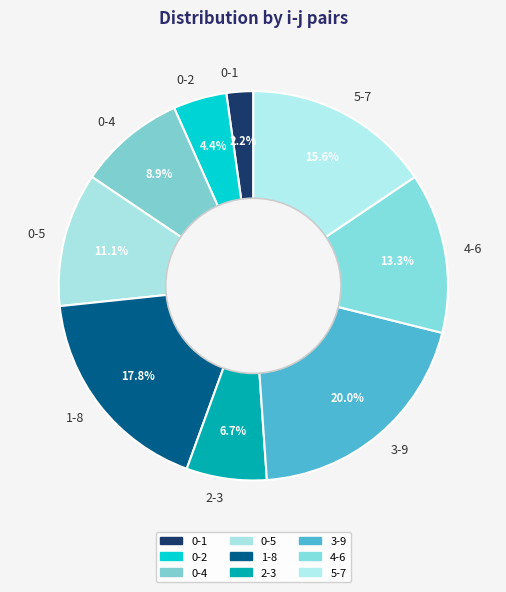

The 3-9 slice represents 11% of the pie. True or false?

False